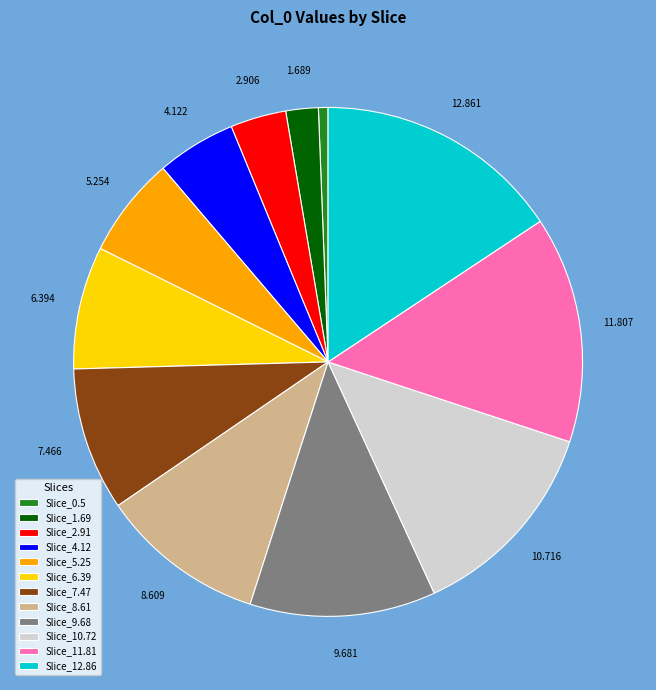

Is there any slice that represents more than half of the pie?

No